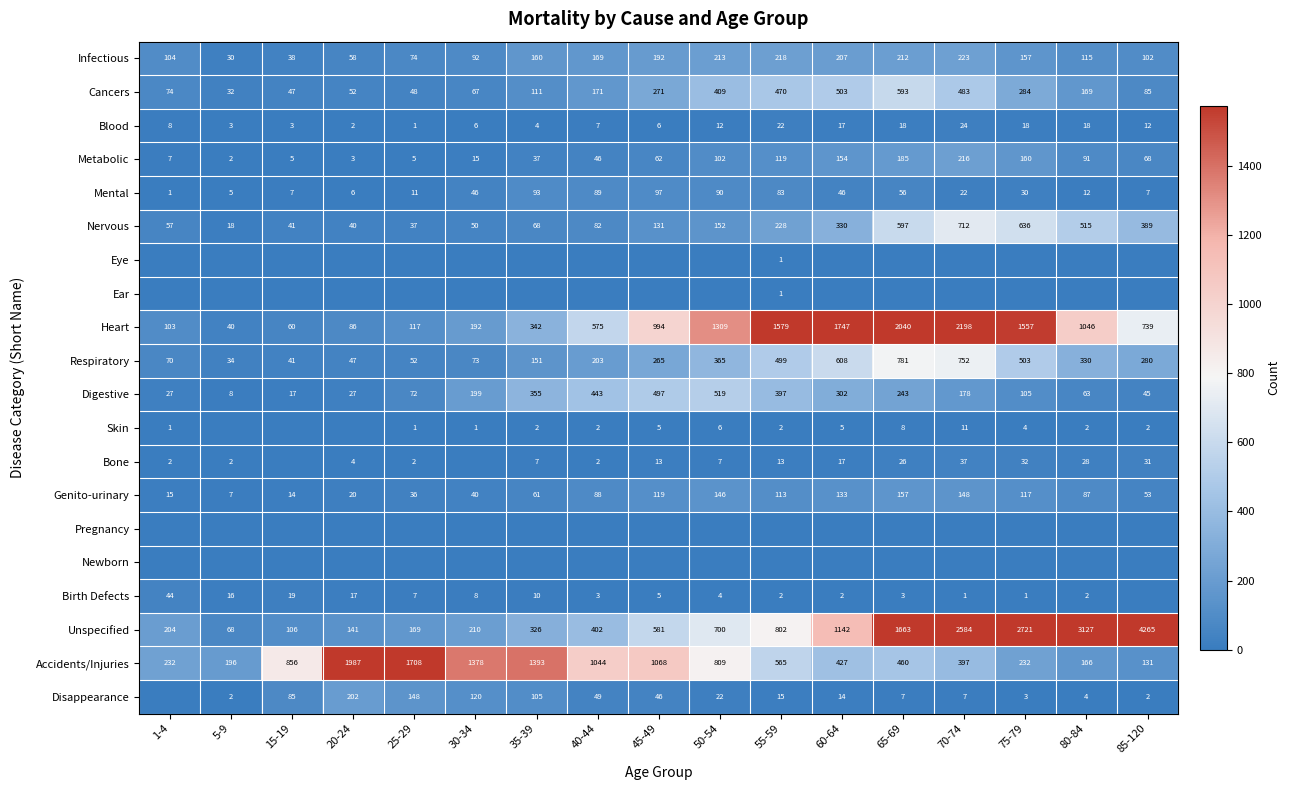

Is the value of Genito-urinary at 35-39 greater than the value of Accidents/Injuries at 30-34?

No